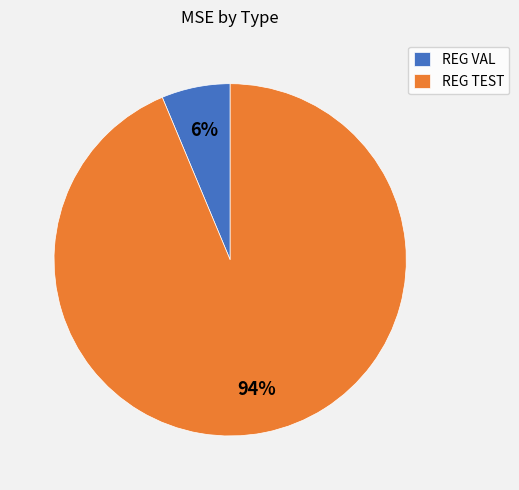

Which category has the biggest portion of the pie?

REG TEST